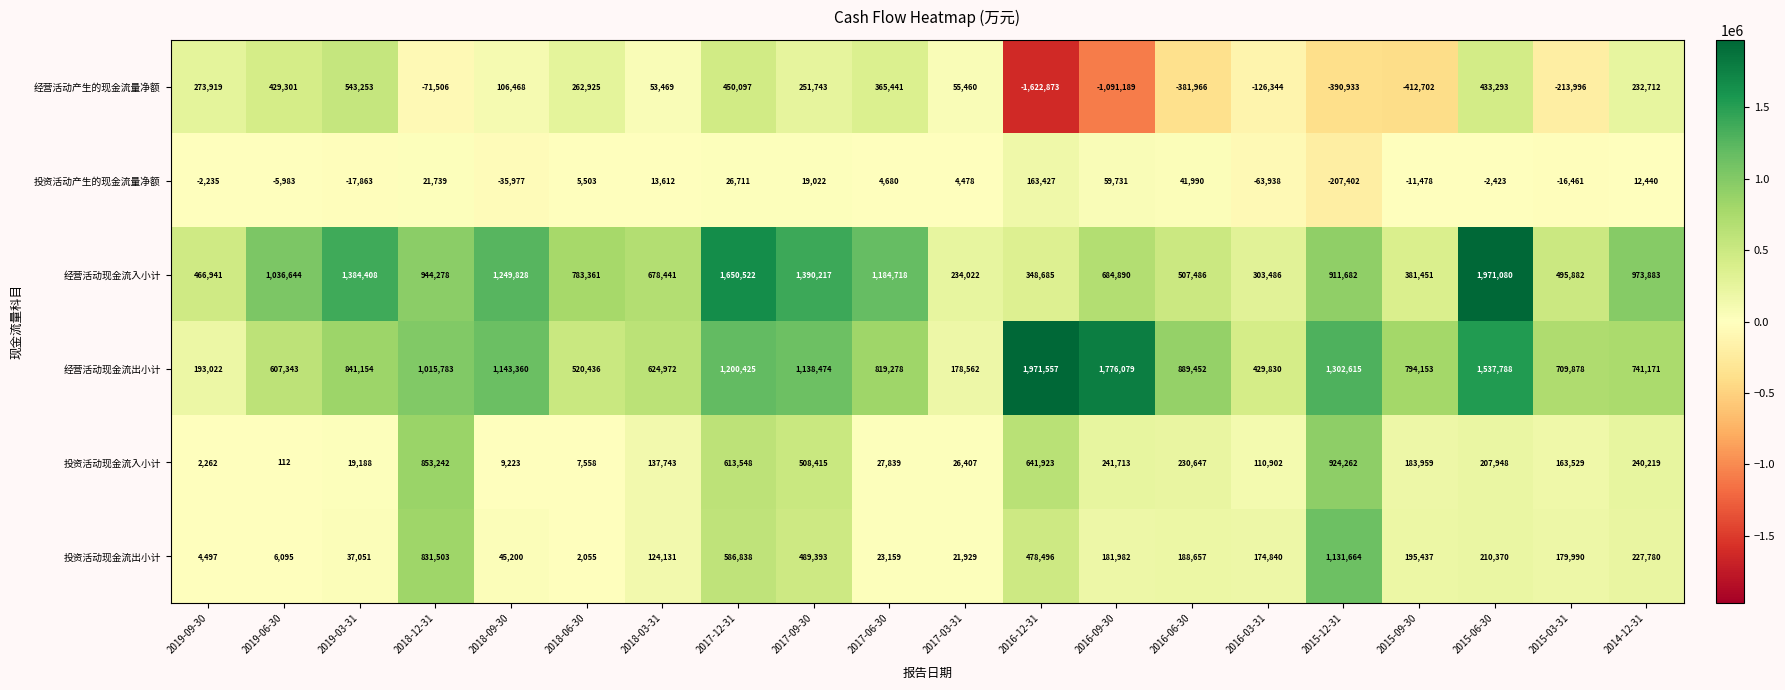

Which series has the largest total across all categories?

经营活动现金流出小计